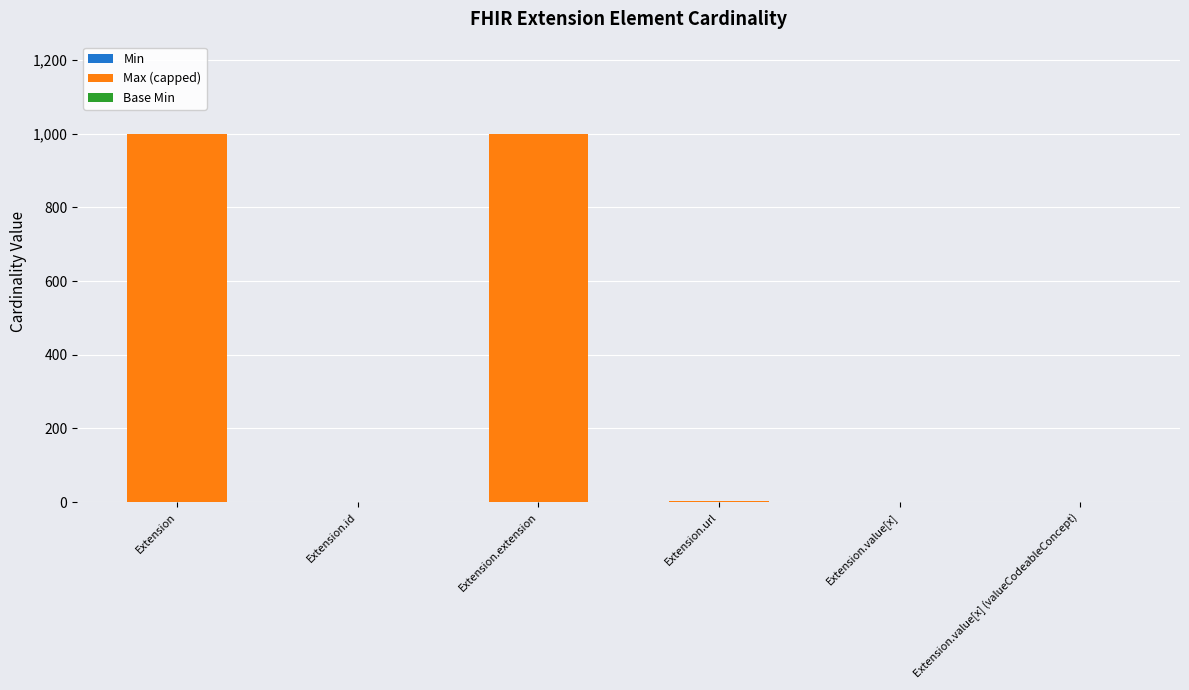

Rank the categories by Min value from lowest to highest.

Extension, Extension.id, Extension.extension, Extension.value[x], Extension.value[x] (valueCodeableConcept), Extension.url